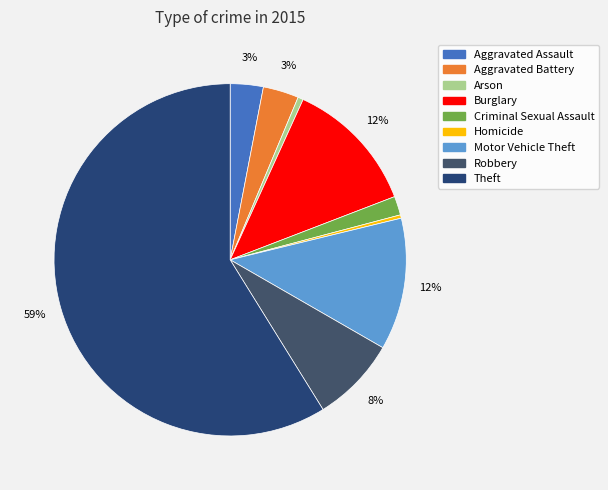

Does Theft represent more than half of the total?

Yes